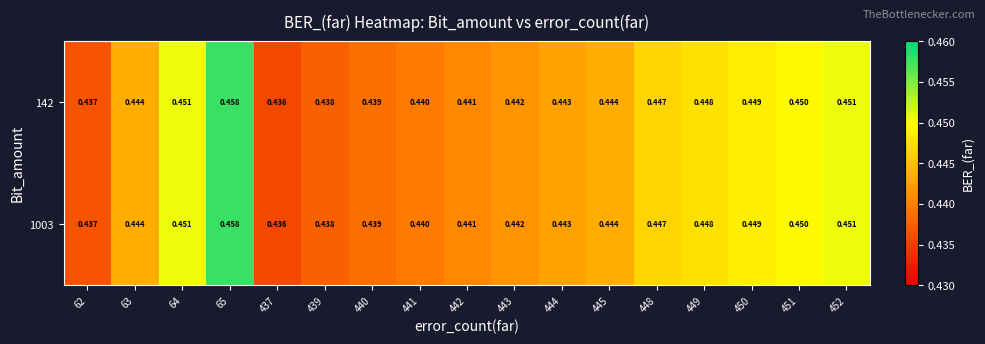

Is the value of 1003 at 444 greater than the value of 142 at 440?

Yes